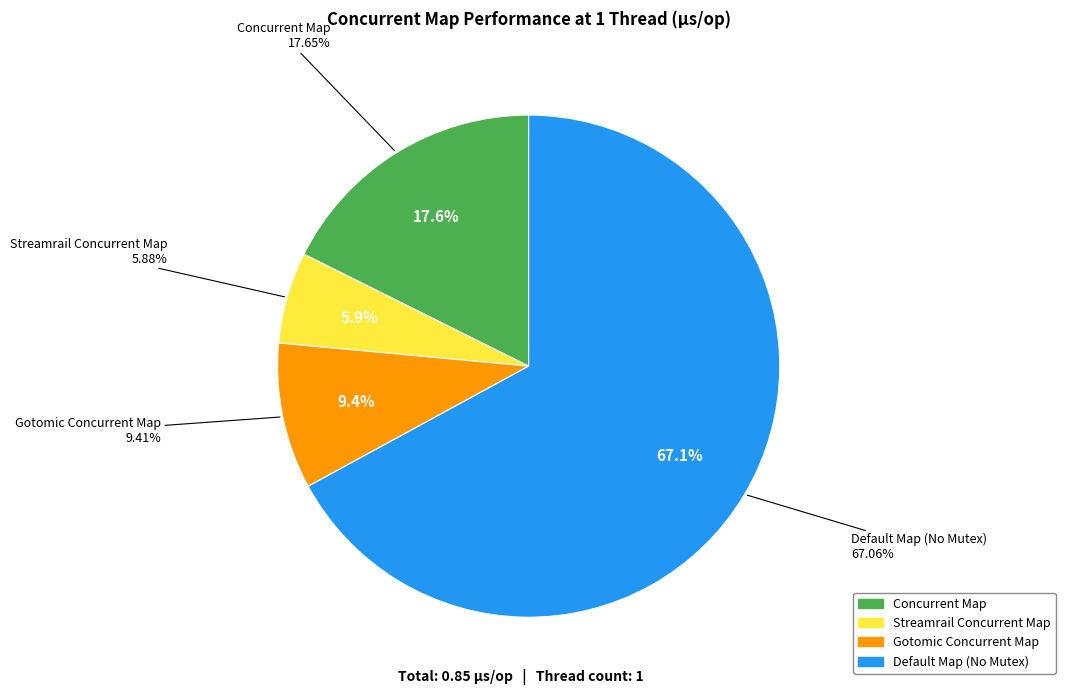

To the nearest percent, what percentage of the pie is Gotomic Concurrent Map?

9%